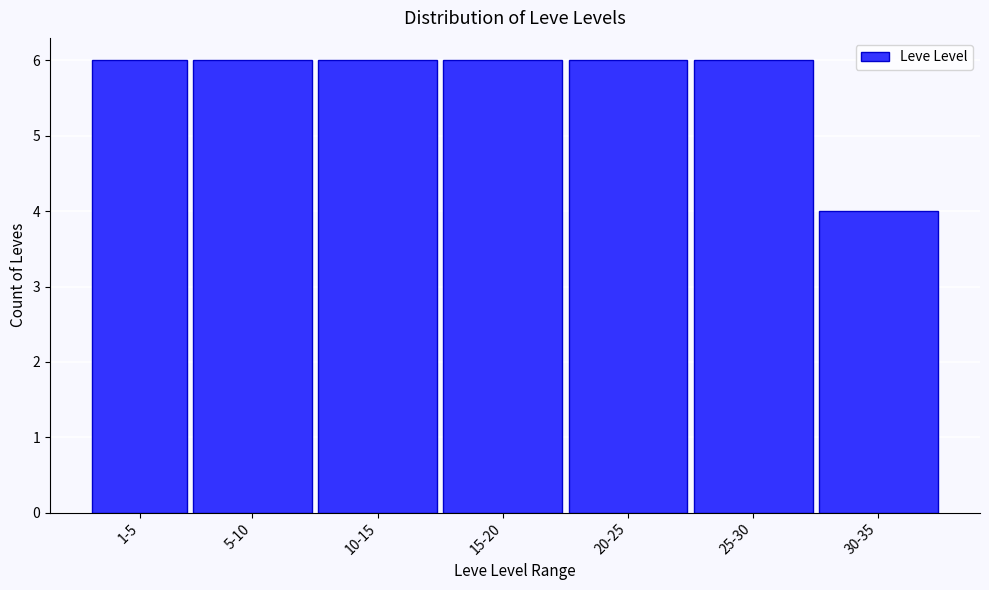

Reading left to right, transcribe all the data shown in this chart.

6	6	6	6	6	6	4